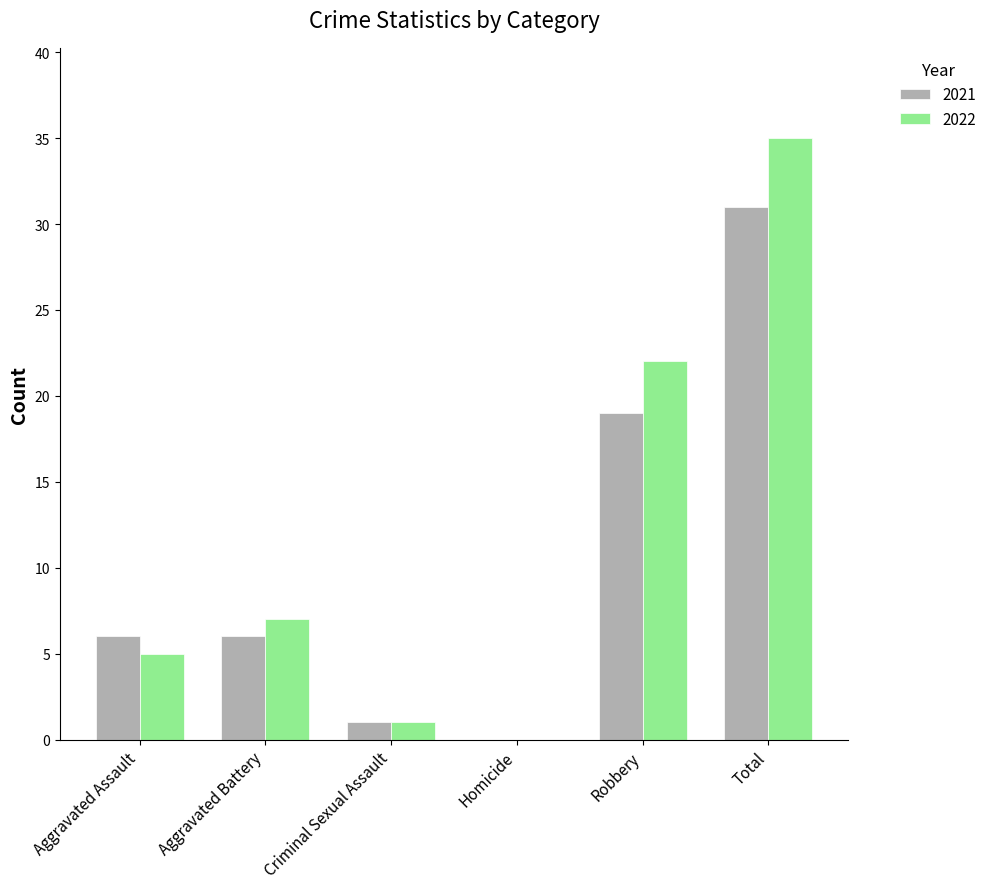

Is it true that 2022 equals 1 at Criminal Sexual Assault?

True